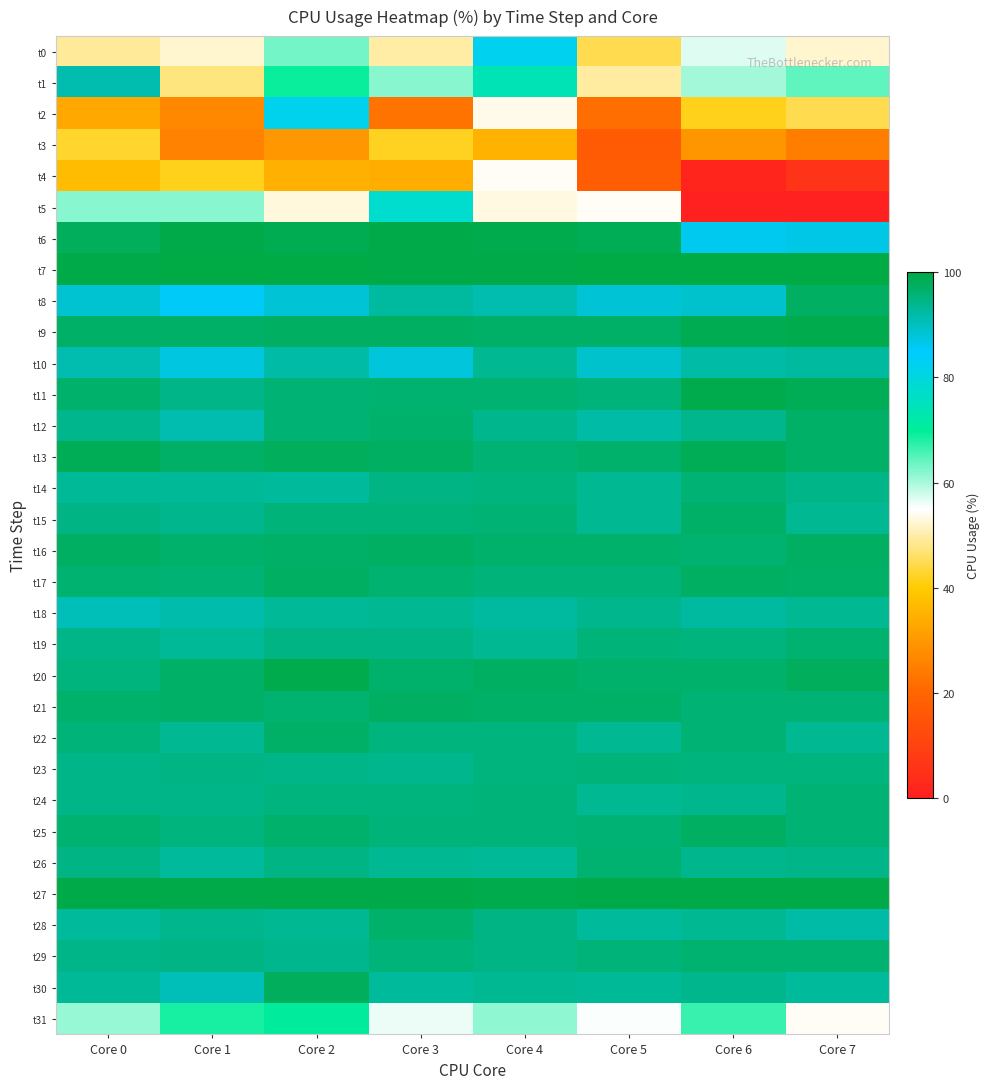

Rank the series by their maximum value, from highest to lowest.

t7, t27, t6, t9, t20, t11, t13, t30, t16, t21, t17, t25, t8, t22, t15, t12, t28, t29, t19, t26, t14, t24, t23, t18, t10, t1, t0, t2, t5, t31, t4, t3